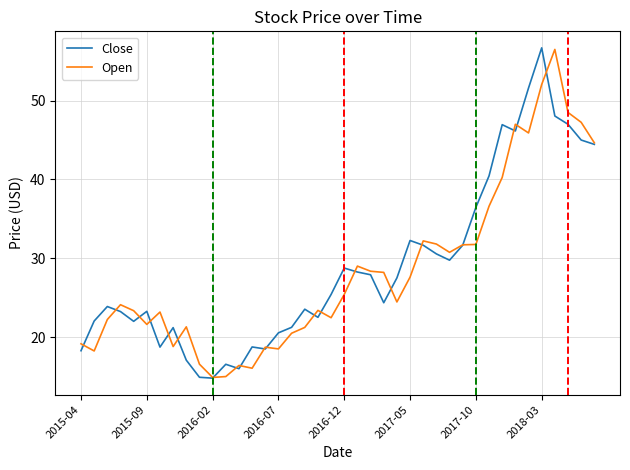

What is the lowest value of the Close series?

14.8